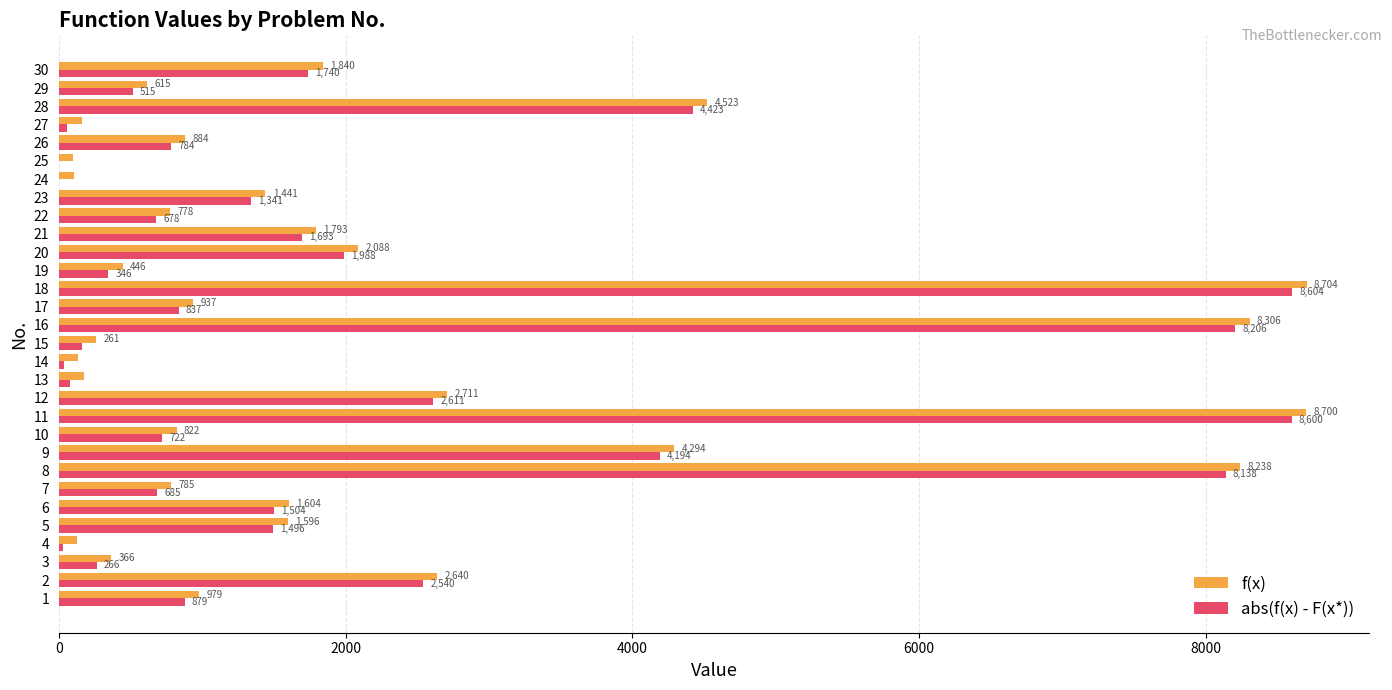

True or false: abs(f(x) - F(x*)) has a value of 677.7 at 22.

True